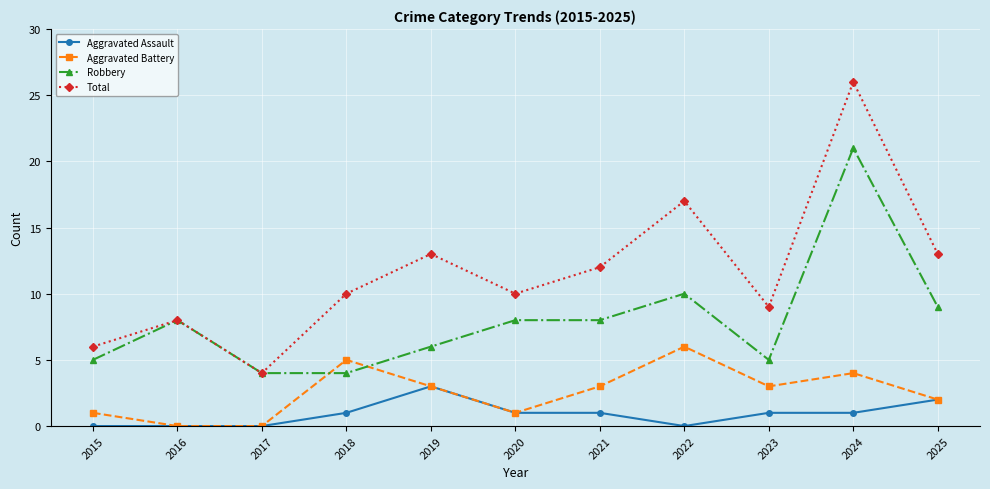

Reading left to right, transcribe all the data shown in this chart.

Aggravated Assault: 0	0	0	1	3	1	1	0	1	1	2
Aggravated Battery: 1	0	0	5	3	1	3	6	3	4	2
Robbery: 5	8	4	4	6	8	8	10	5	21	9
Total: 6	8	4	10	13	10	12	17	9	26	13